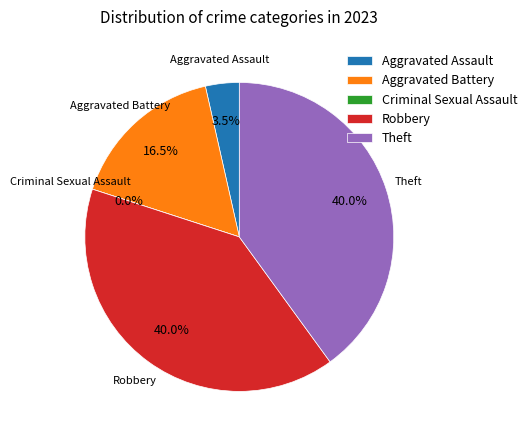

To the nearest percent, what is the difference between the largest and smallest slice percentages?

40%